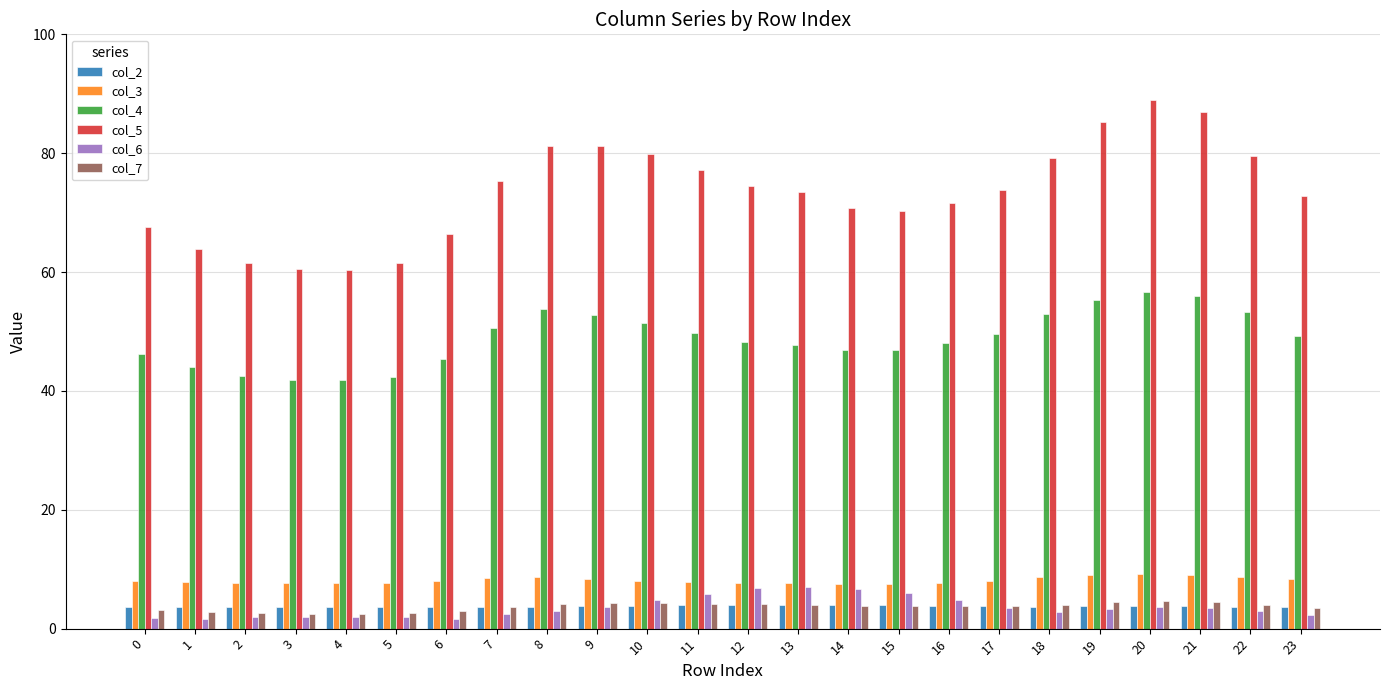

What is the difference between the maximum and minimum values in the col_6 series?

5.3